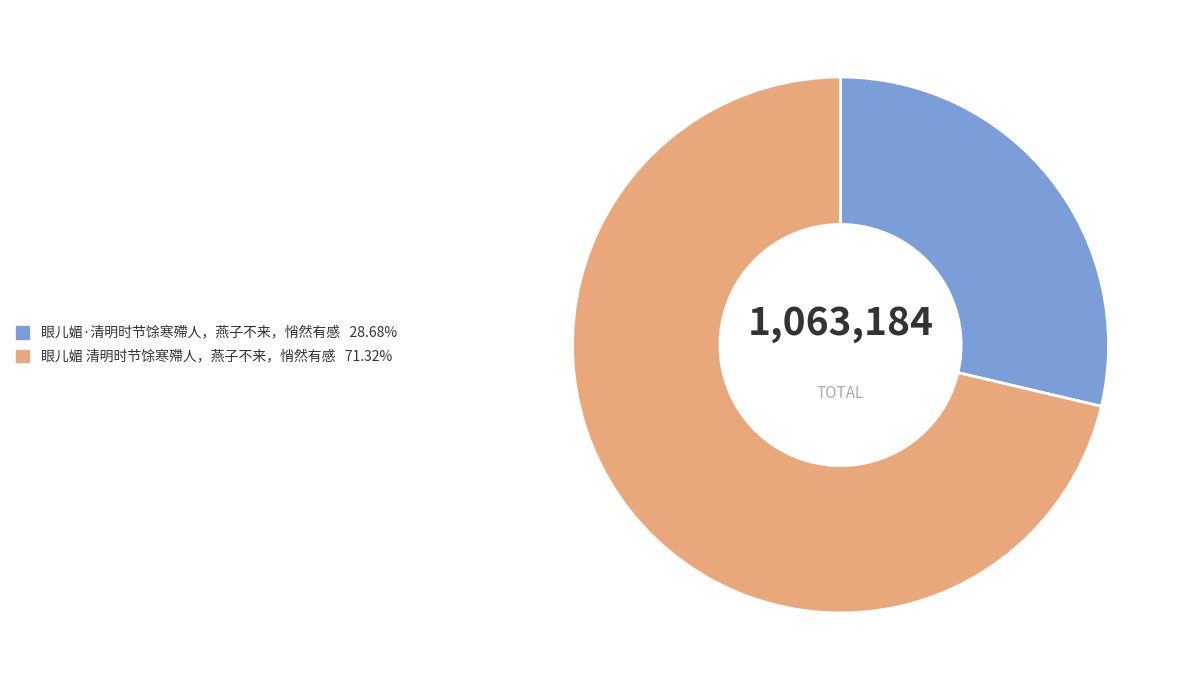

Which category has the biggest portion of the pie?

眼儿媚 清明时节馀寒殢人，燕子不来，悄然有感